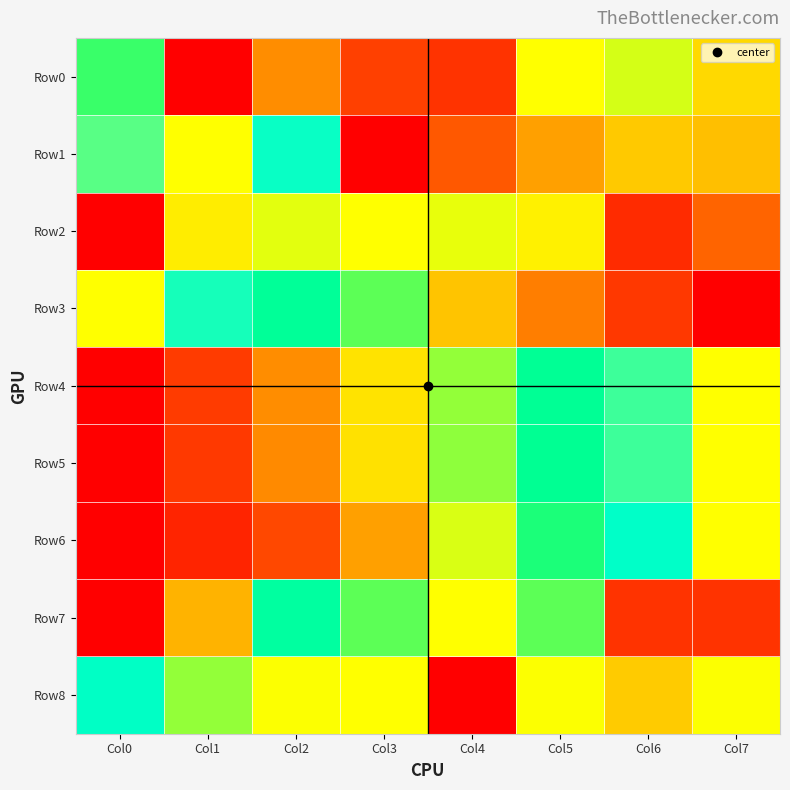

What is the greatest value displayed?

1.0